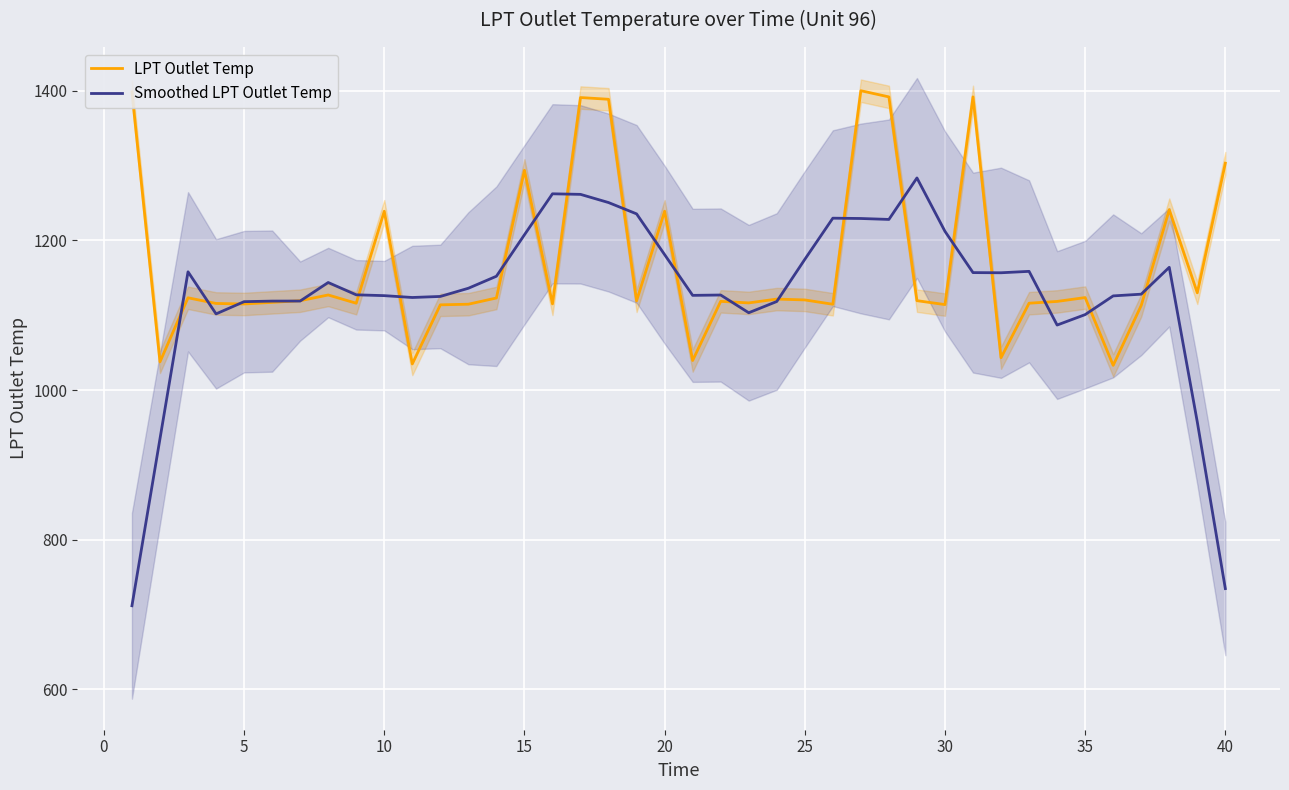

Reading left to right, transcribe all the data shown in this chart.

LPT Outlet Temp: 1398.3	1037.7	1123.2	1115.7	1115.0	1117.2	1119.3	1127.0	1116.0	1238.9	1034.9	1113.8	1114.7	1123.0	1293.6	1115.1	1390.8	1388.5	1119.2	1238.9	1039.5	1118.5	1116.4	1121.5	1120.4	1114.6	1399.9	1391.6	1119.4	1114.2	1391.7	1043.2	1116.0	1118.4	1123.5	1033.0	1113.0	1241.0	1129.9	1303.0
Smoothed LPT Outlet Temp: 711.9	935.0	1158.0	1101.8	1118.1	1118.8	1118.9	1143.7	1127.2	1126.1	1123.7	1125.1	1136.0	1152.0	1207.4	1262.2	1261.4	1250.5	1235.4	1180.9	1126.5	1127.0	1103.3	1118.3	1174.6	1229.6	1229.2	1227.9	1283.3	1212.0	1156.9	1156.7	1158.6	1086.8	1100.8	1125.8	1128.1	1164.0	957.4	734.8